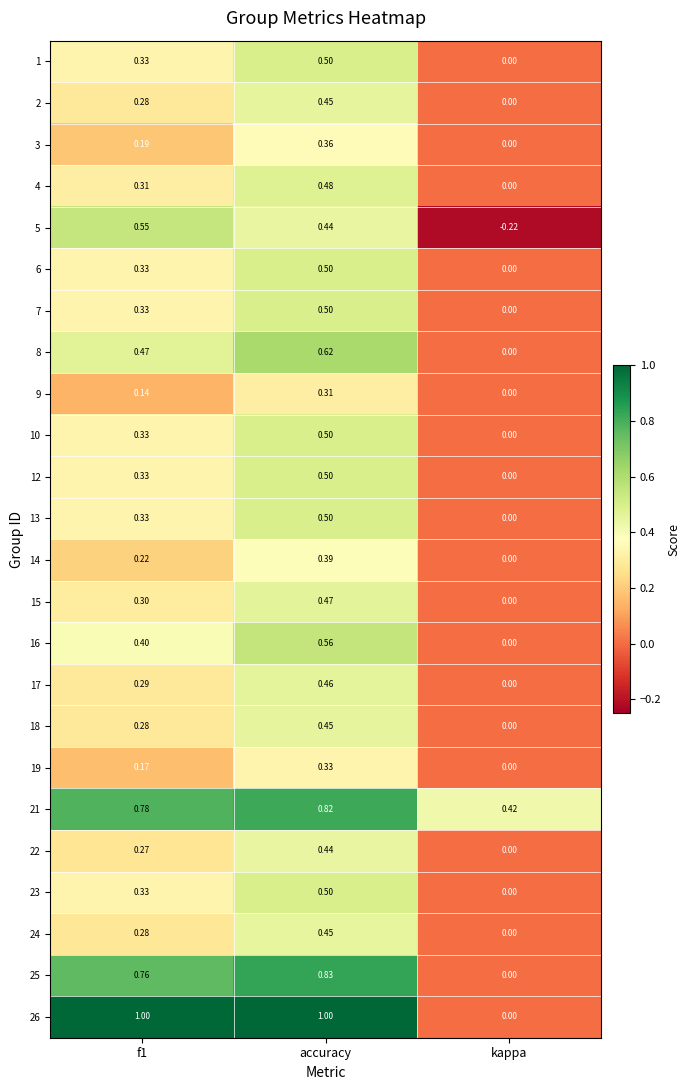

At which category is the sum across all series the highest?

accuracy